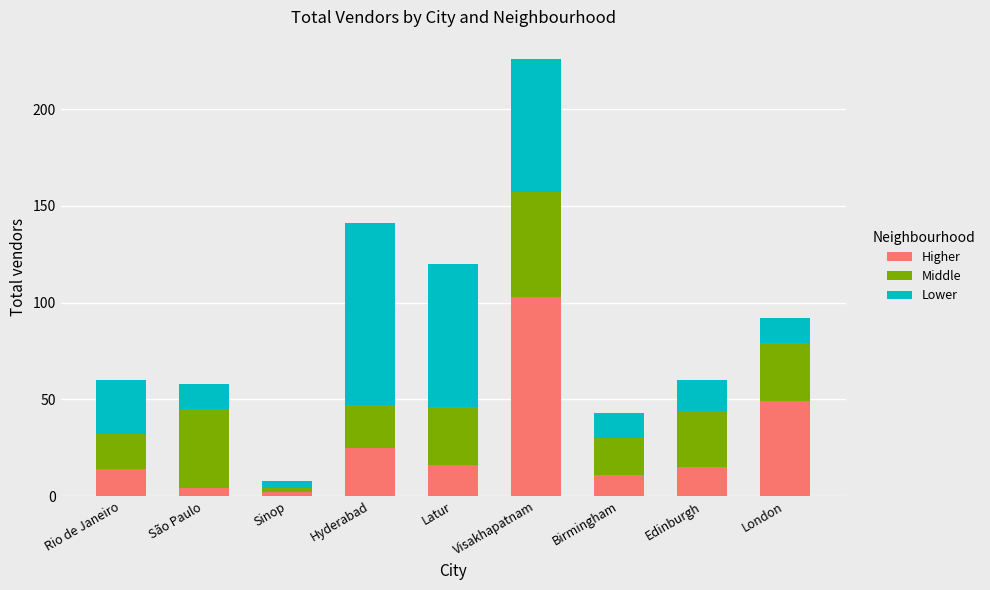

At which category is the sum across all series the highest?

Visakhapatnam